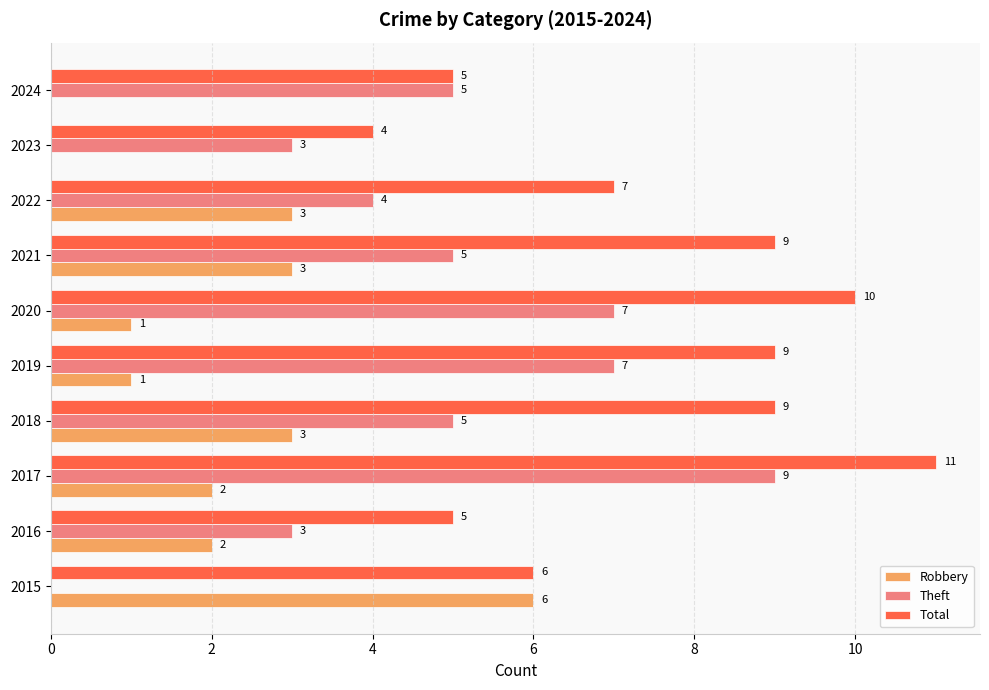

The value of Robbery at 2016 is 1. True or false?

False